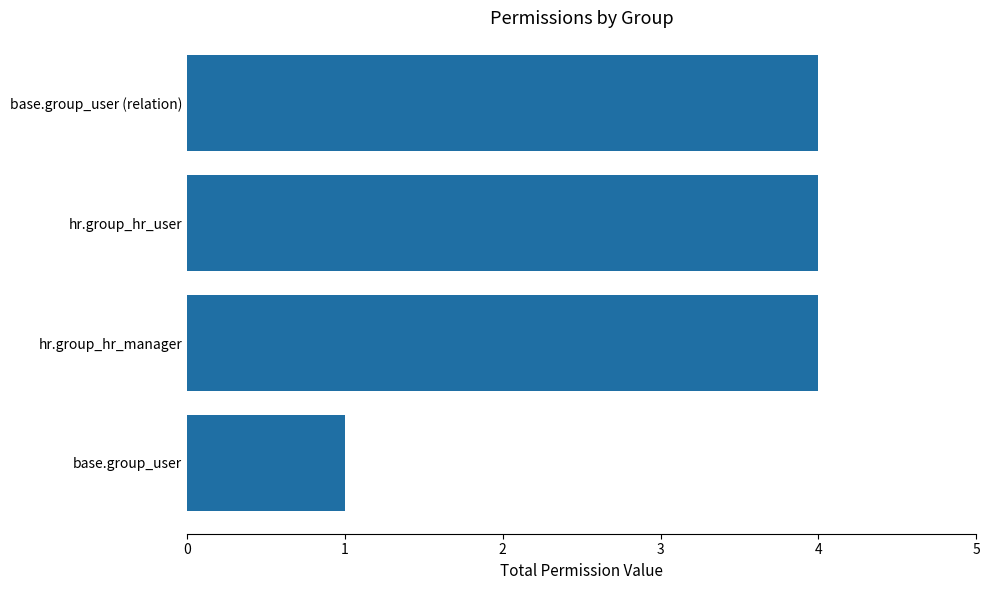

Does the chart contain stacked bars?

No